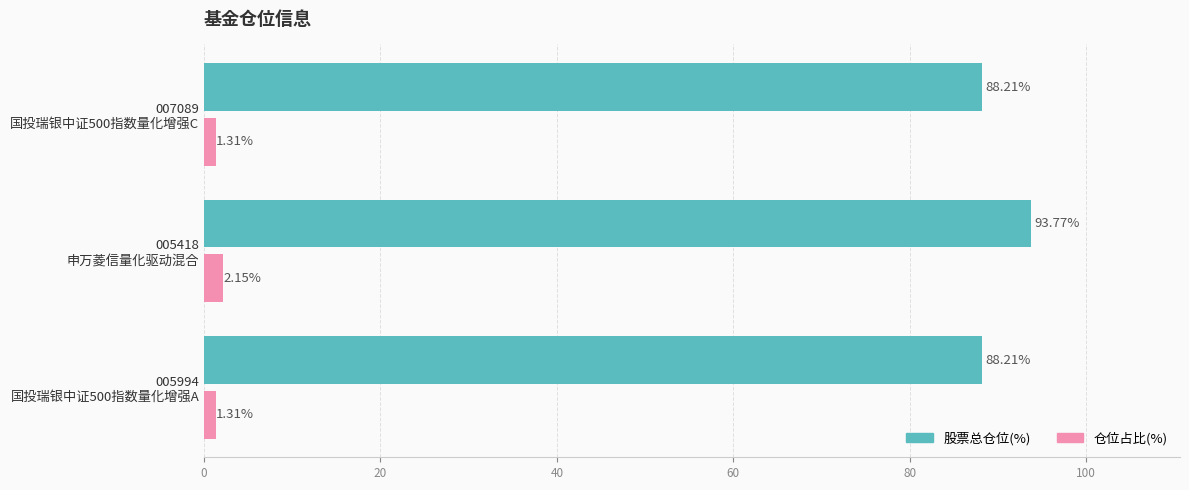

Rank the series by their maximum value, from highest to lowest.

股票总仓位(%), 仓位占比(%)